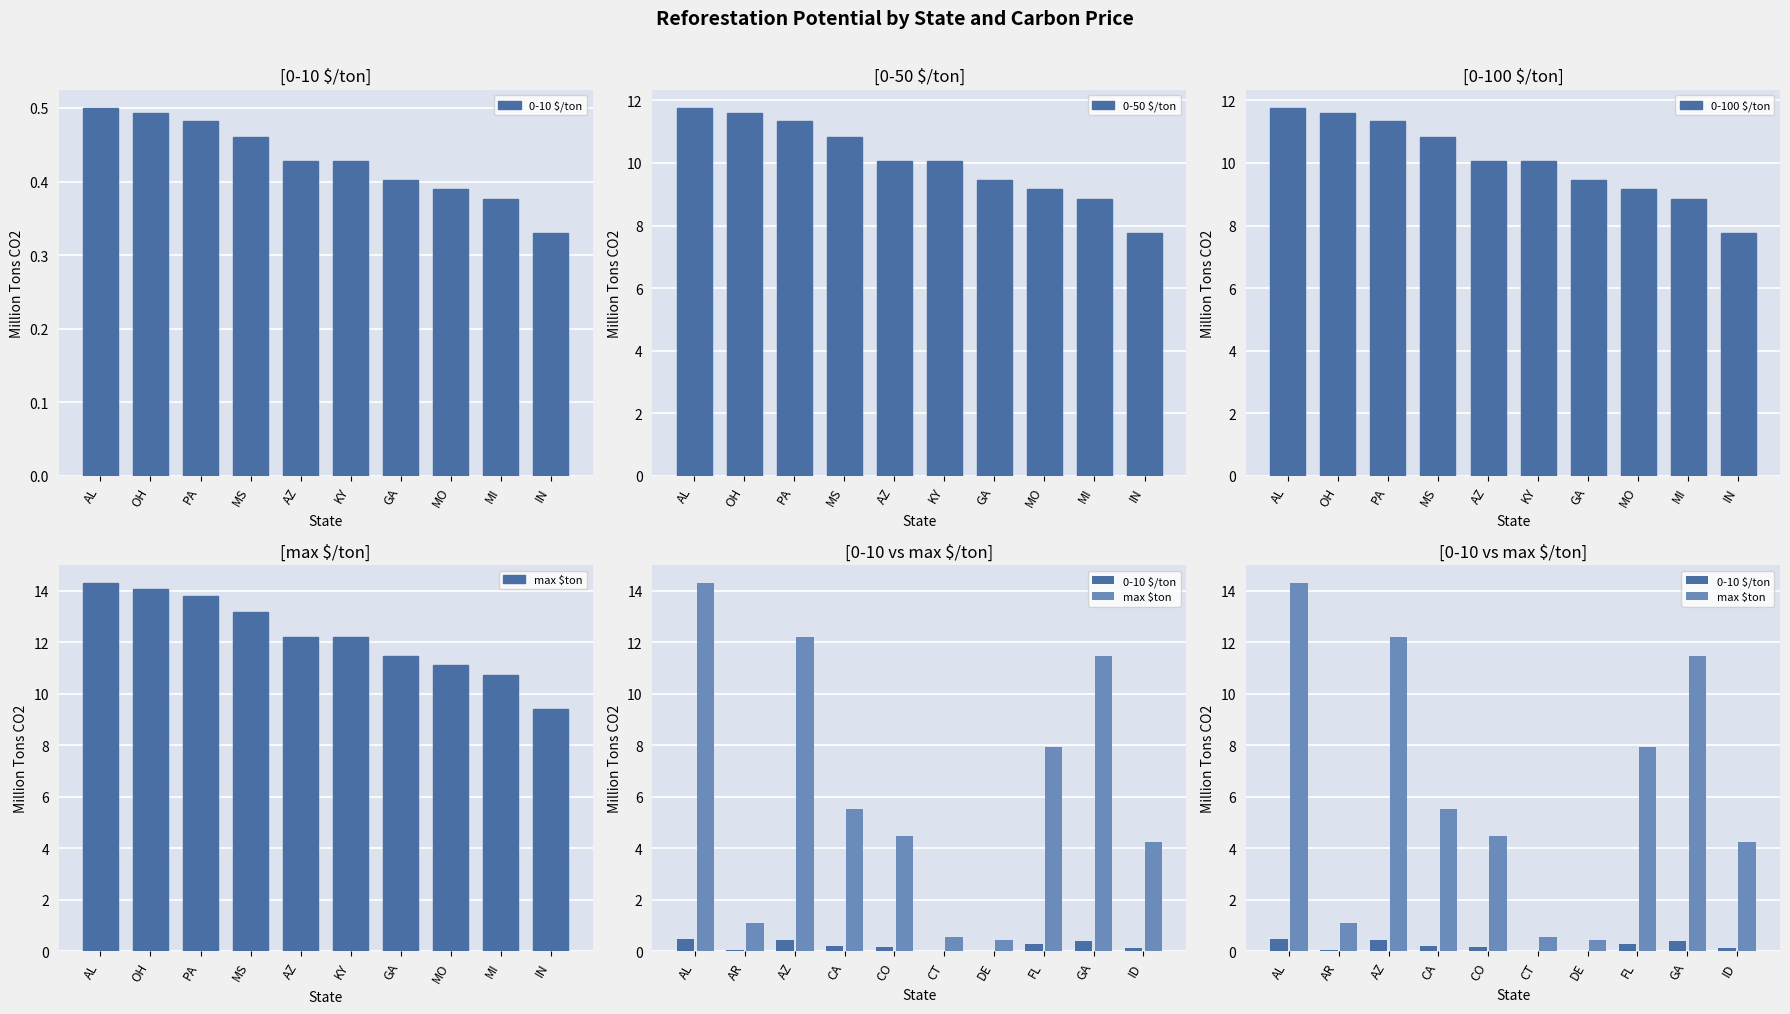

What is the difference between the highest and lowest values at AL?

13.8